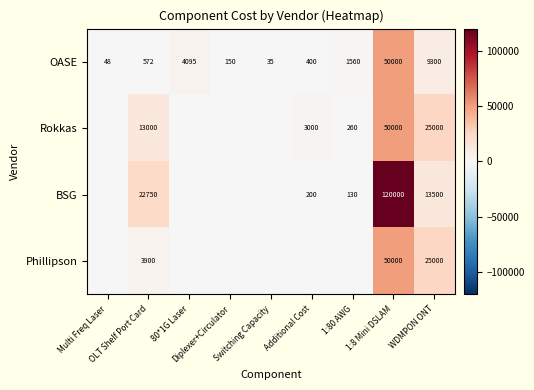

What is the maximum value for OASE?

50000